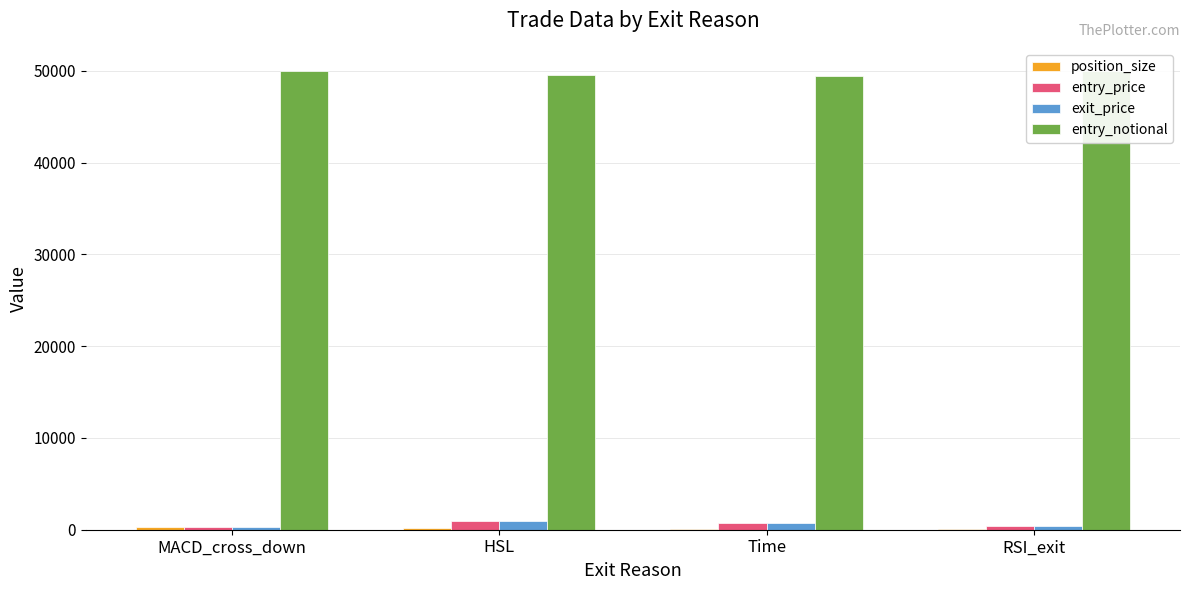

Are the bars horizontal?

No